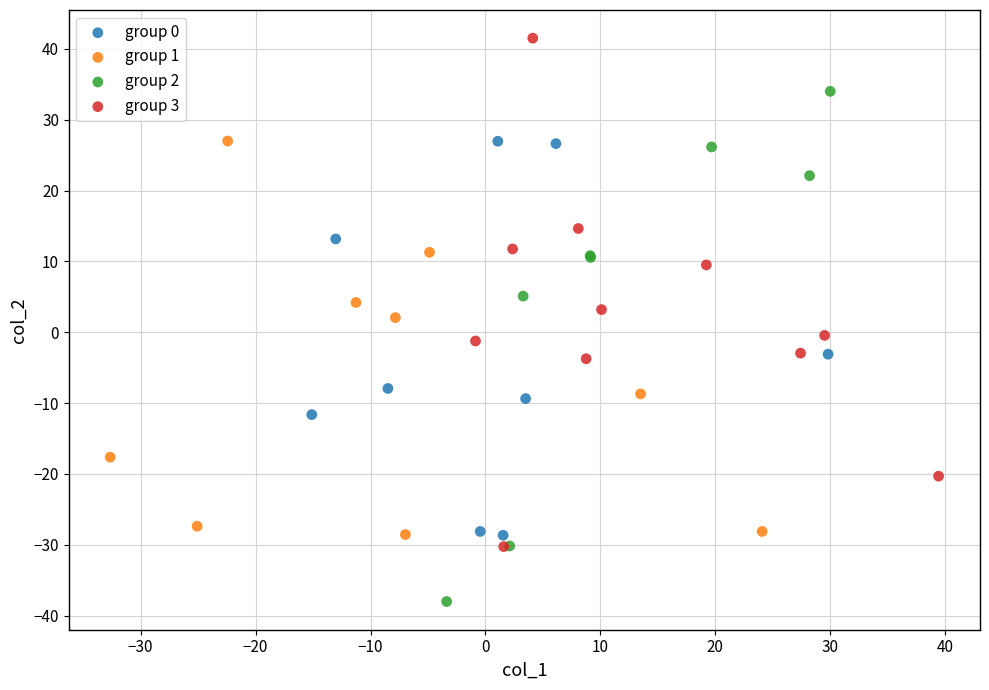

Which series reaches the maximum Y coordinate?

group 3